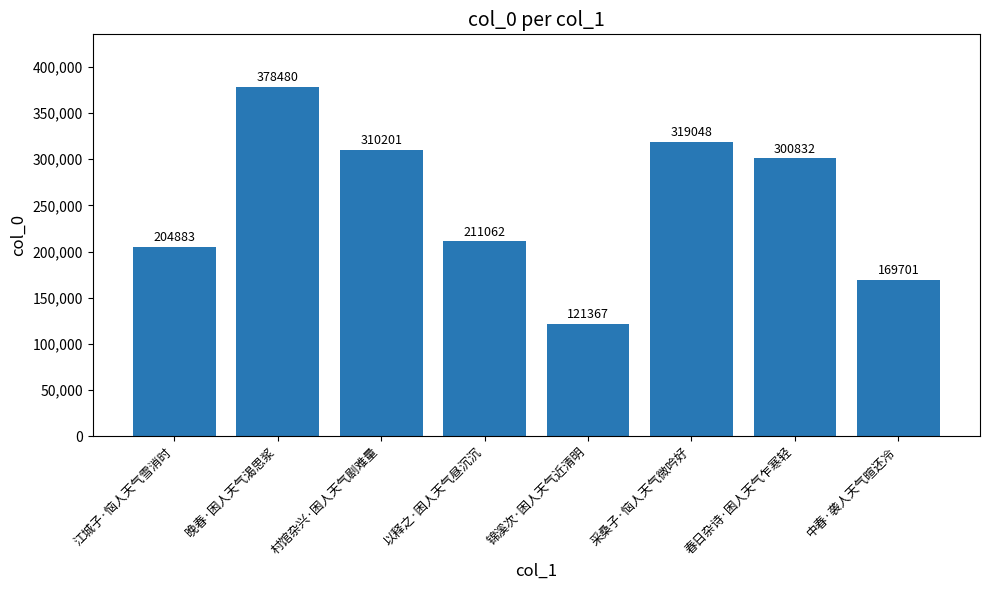

What is the sum of all values?

2015574